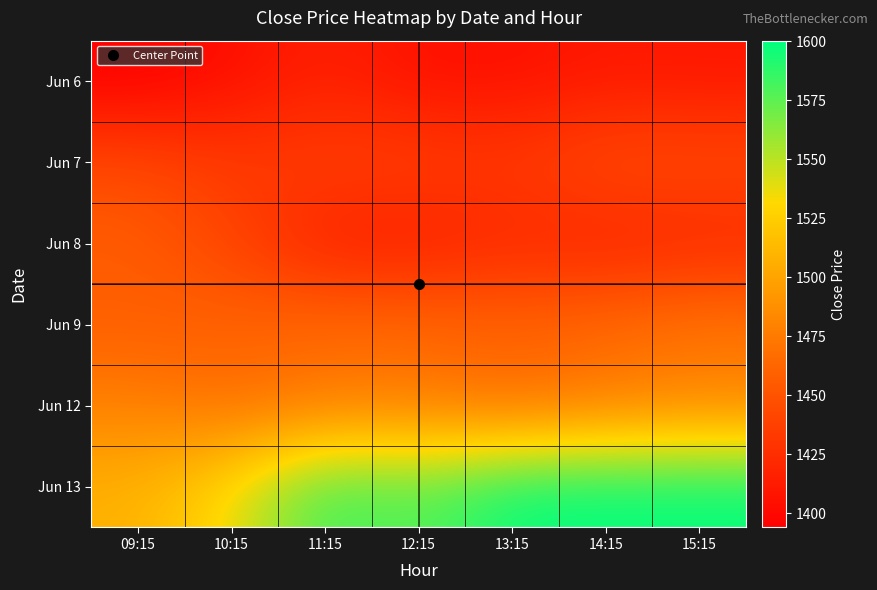

Rank the series at 11:15 from lowest to highest value.

Jun 8, Jun 6, Jun 7, Jun 9, Jun 12, Jun 13